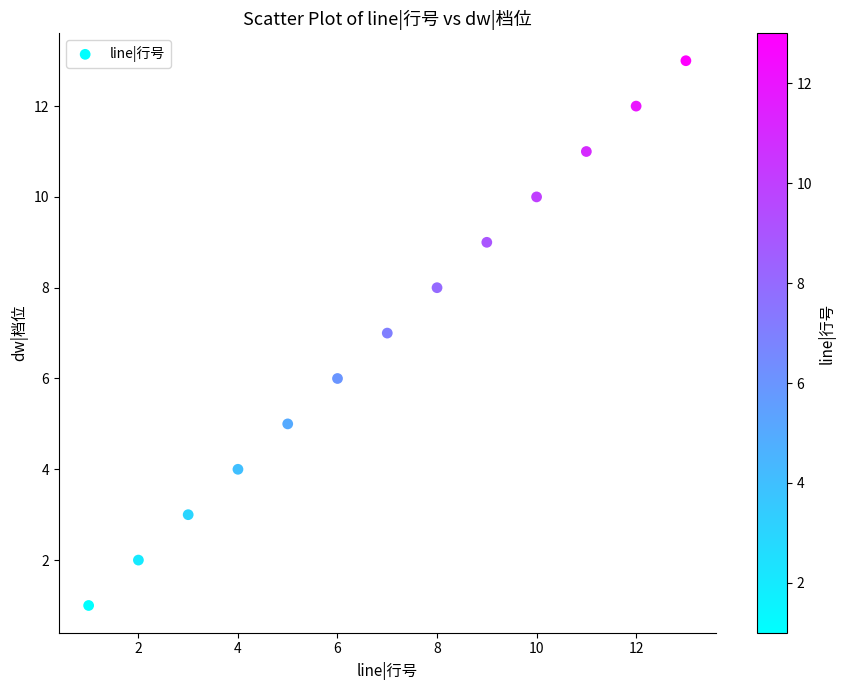

What is the range of X values (max minus min)?

12